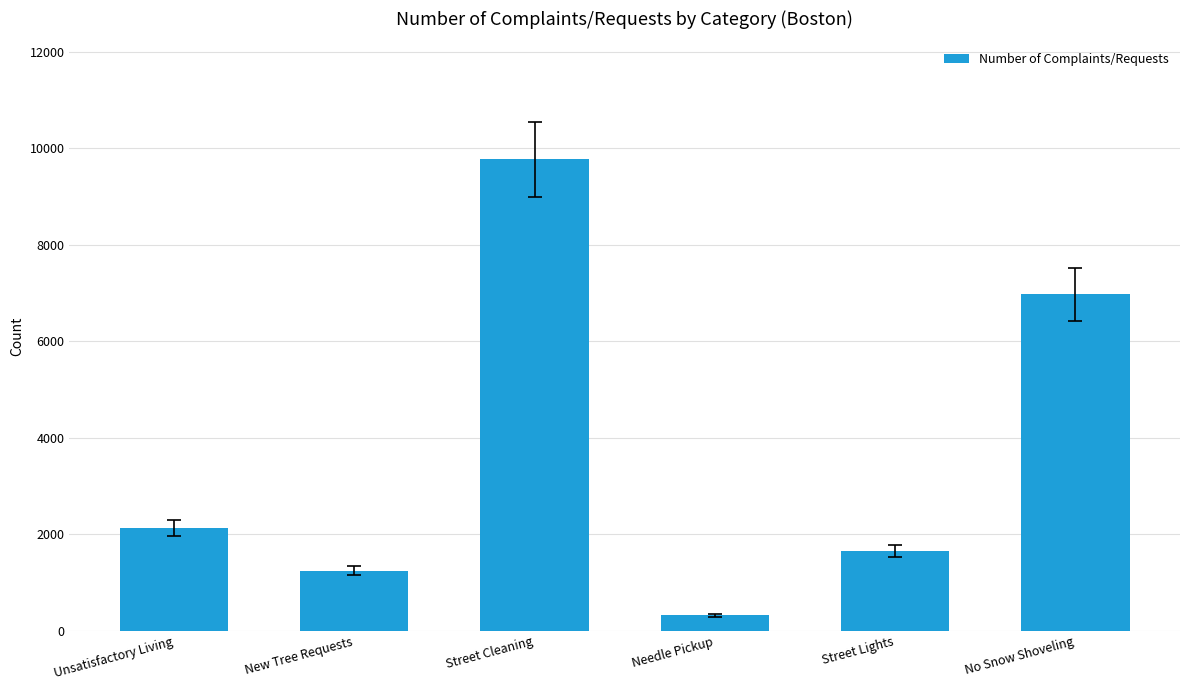

Reading left to right, list all the values displayed in this chart.

Unsatisfactory Living=2127	New Tree Requests=1248	Street Cleaning=9774	Needle Pickup=319	Street Lights=1656	No Snow Shoveling=6972